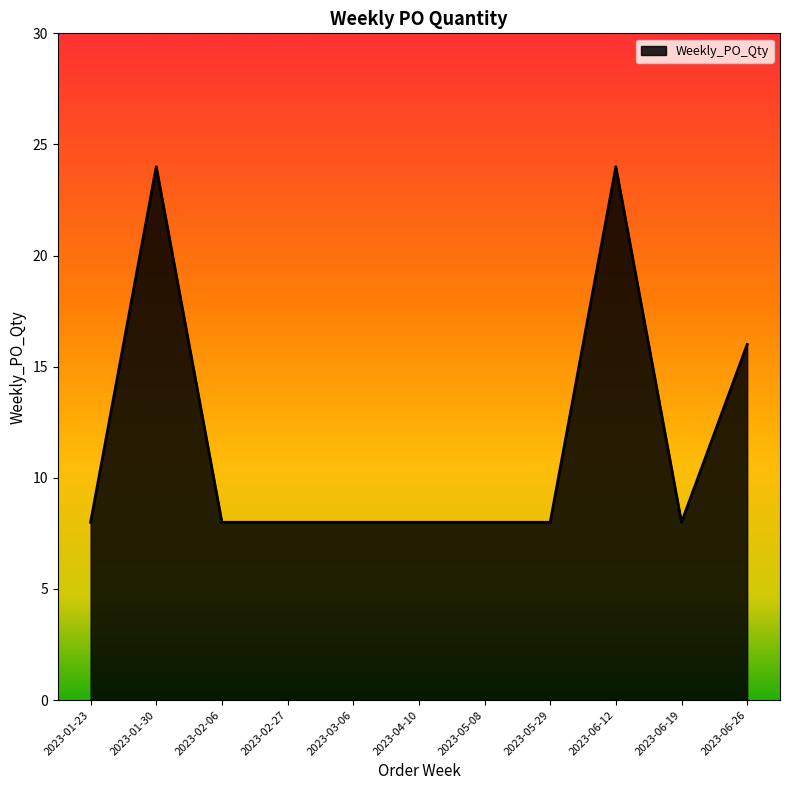

What is the difference between the maximum and minimum values?

16